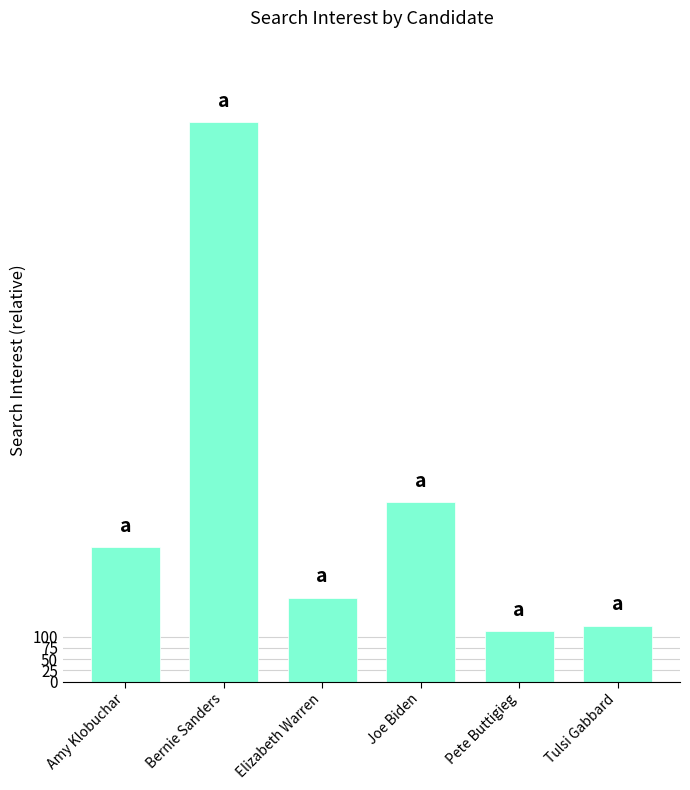

The chart shows a value of 6 at Tulsi Gabbard. True or false?

False